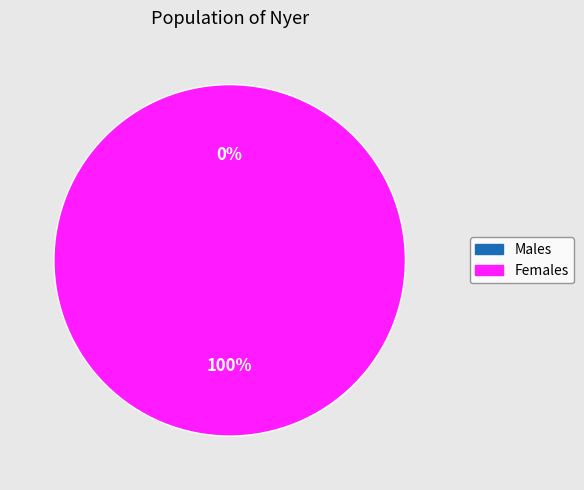

How many slices are in this pie chart?

2